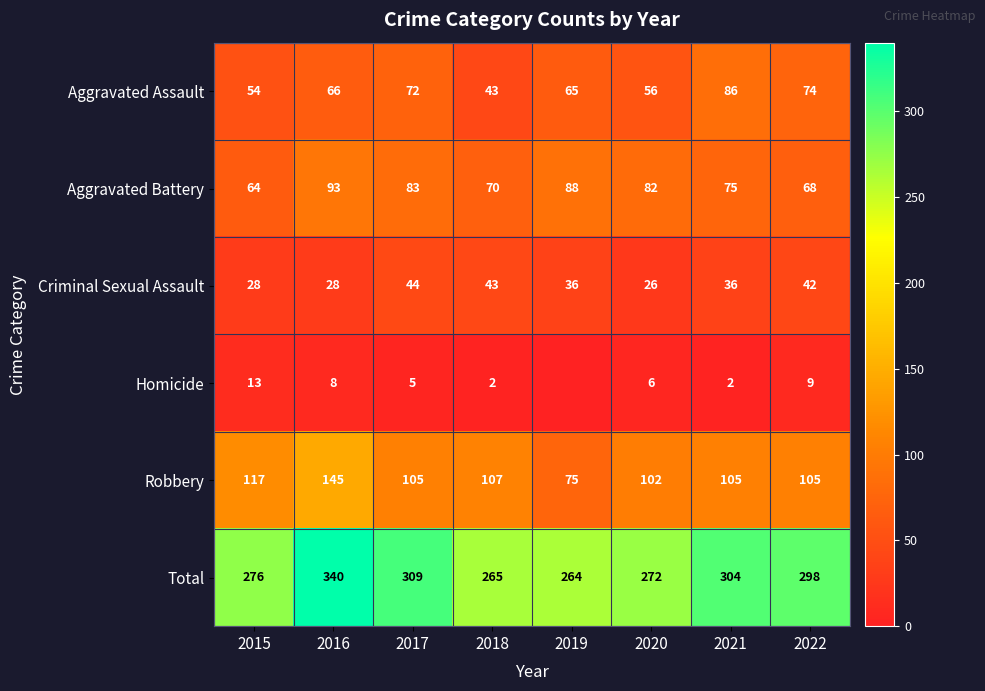

At 2020, list the series in order from largest to smallest.

Total, Robbery, Aggravated Battery, Aggravated Assault, Criminal Sexual Assault, Homicide